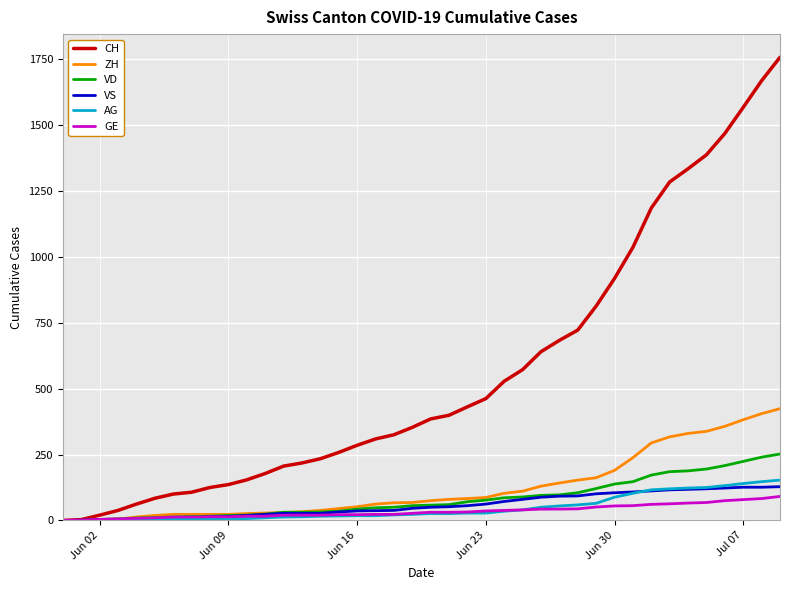

Which series has the widest spread of values?

CH